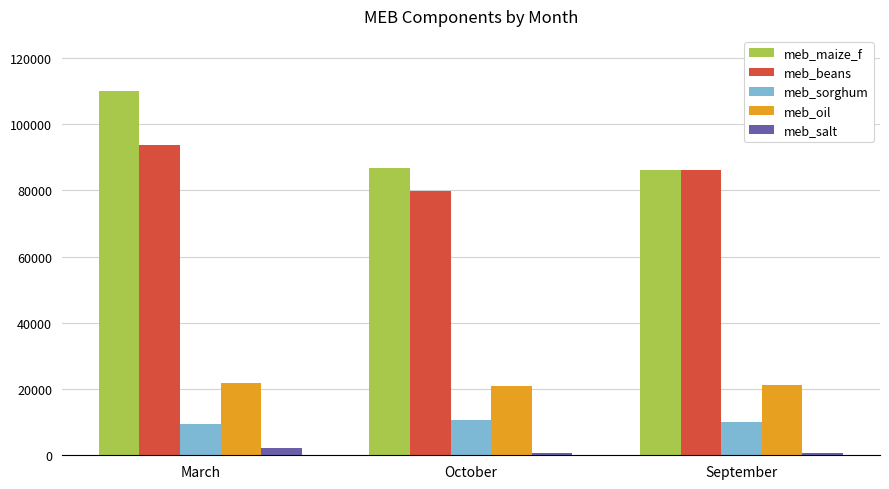

Where does the meb_oil series first go above 21346?

March